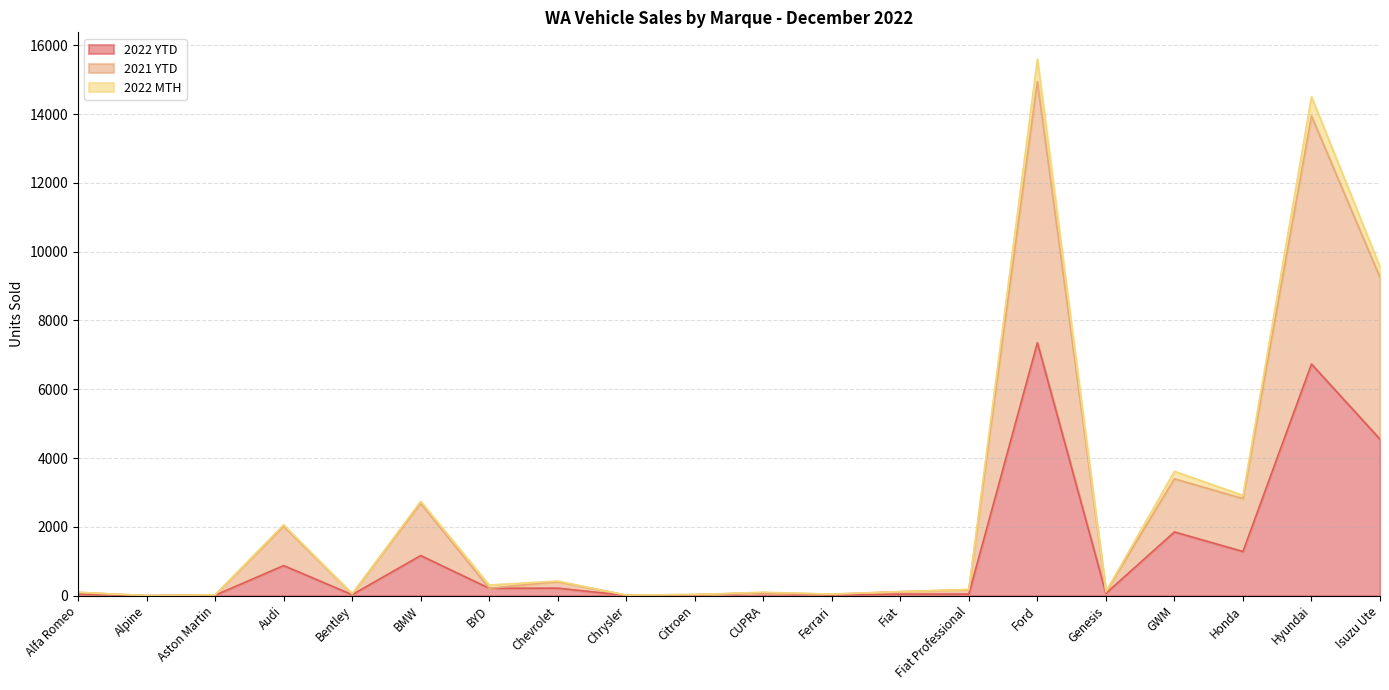

What is the approximate value of 2022 MTH at Alfa Romeo, to the nearest 50?

100